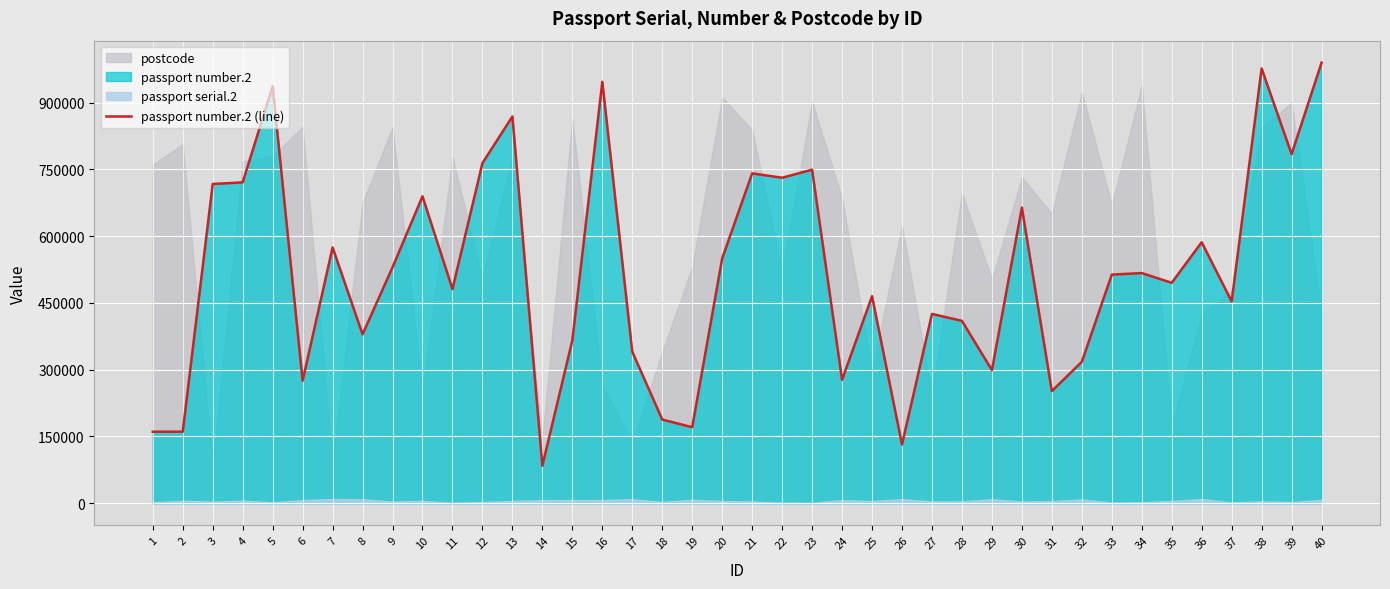

What is the sum of all values?

20692165